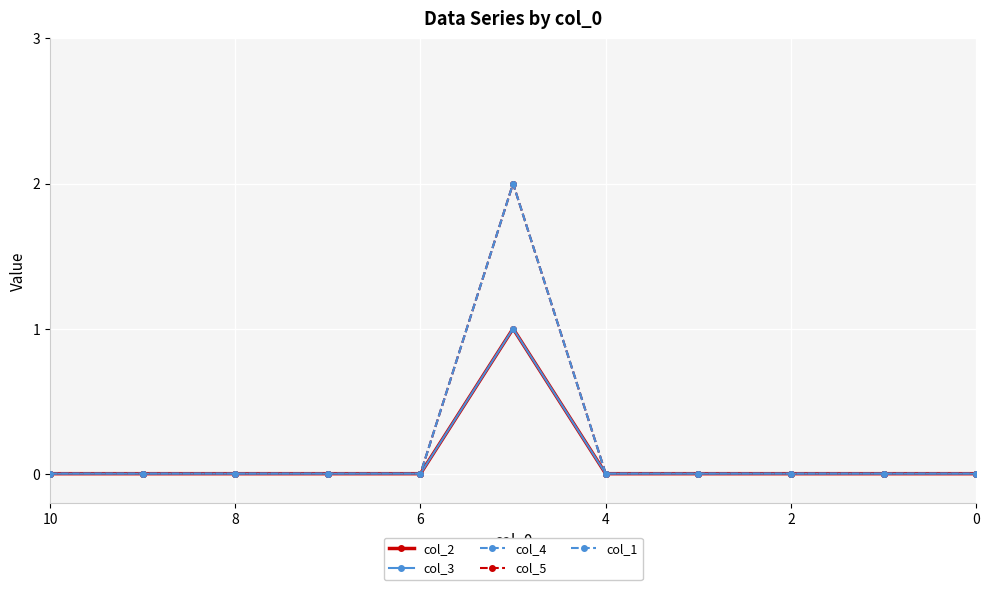

Reading left to right, transcribe all the data shown in this chart.

col_2: 0	0	0	0	0	1	0	0	0	0	0
col_3: 0	0	0	0	0	1	0	0	0	0	0
col_4: 0	0	0	0	0	2	0	0	0	0	0
col_5: 0	0	0	0	0	2	0	0	0	0	0
col_1: 0	0	0	0	0	2	0	0	0	0	0